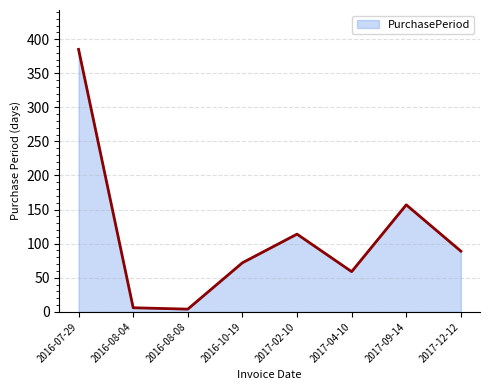

What is the difference between the values at 2017-09-14 and 2017-04-10?

98